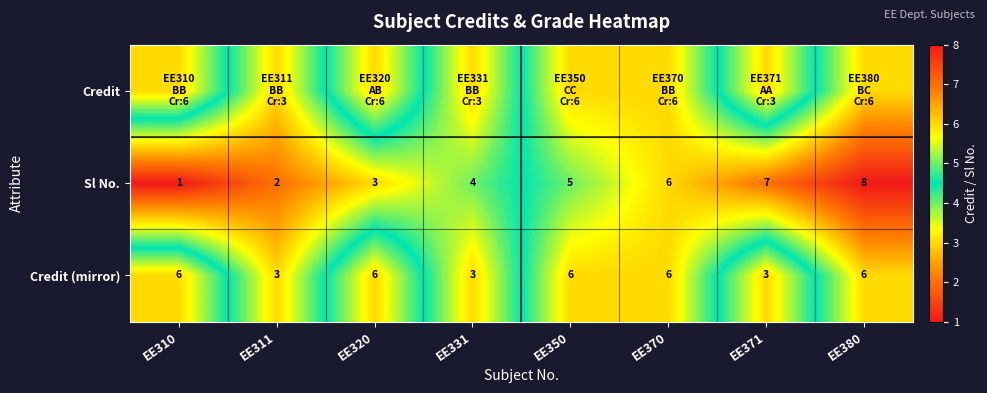

What is the smallest value displayed?

1